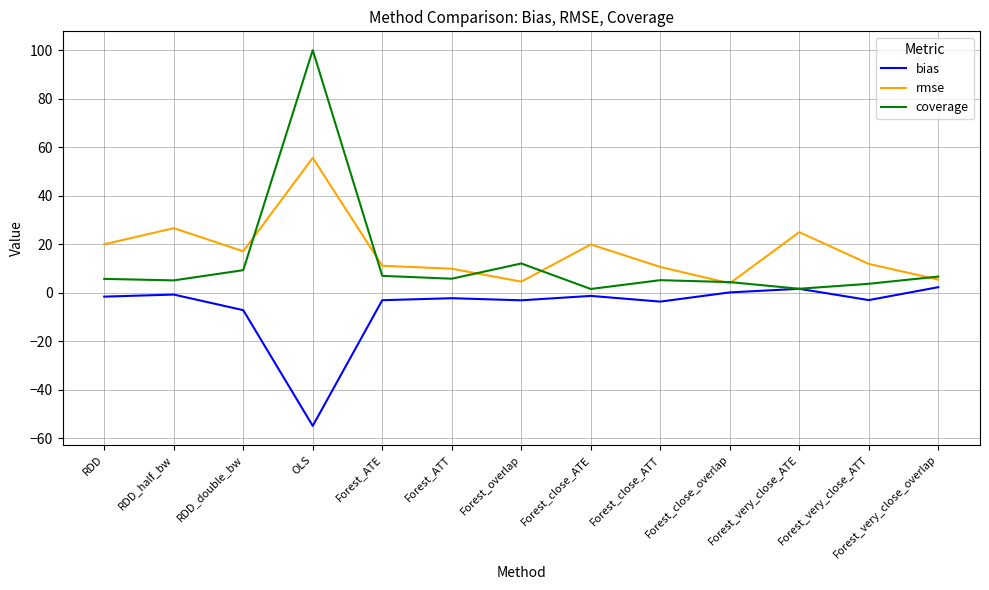

At which label is rmse closest to 29?

RDD_half_bw